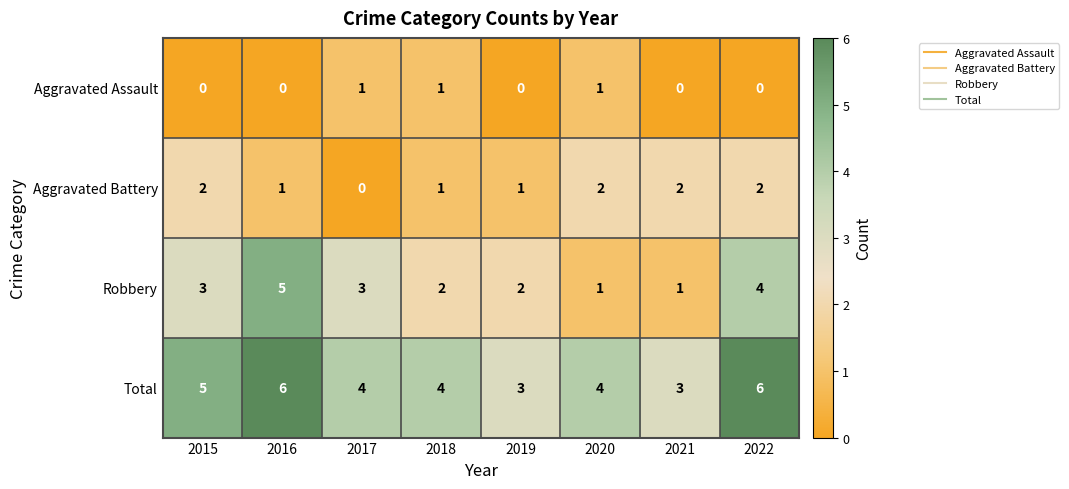

How many Aggravated Battery values are between 1 and 2?

7